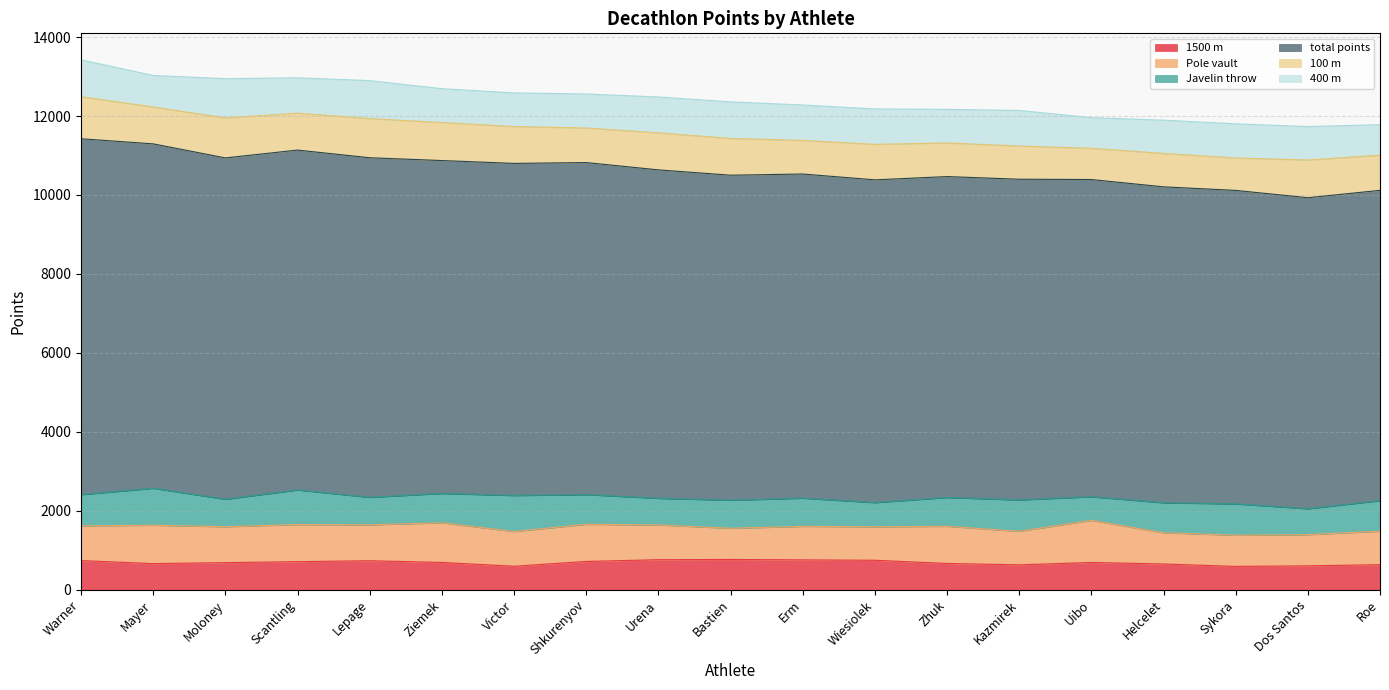

What position from the right is Victor?

13